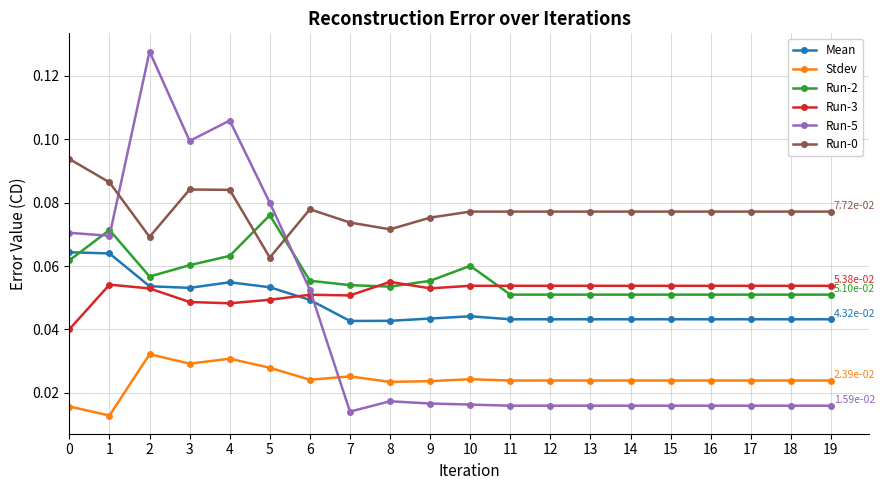

Is it true that Run-2 equals 0.1 at 1?

True